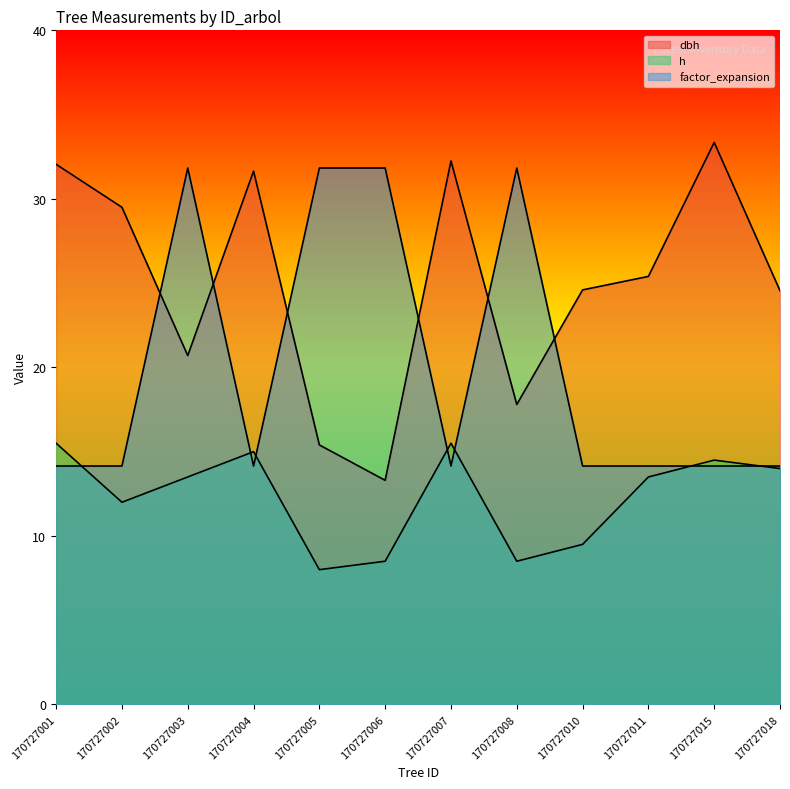

What is the sum of all dbh values?

300.6